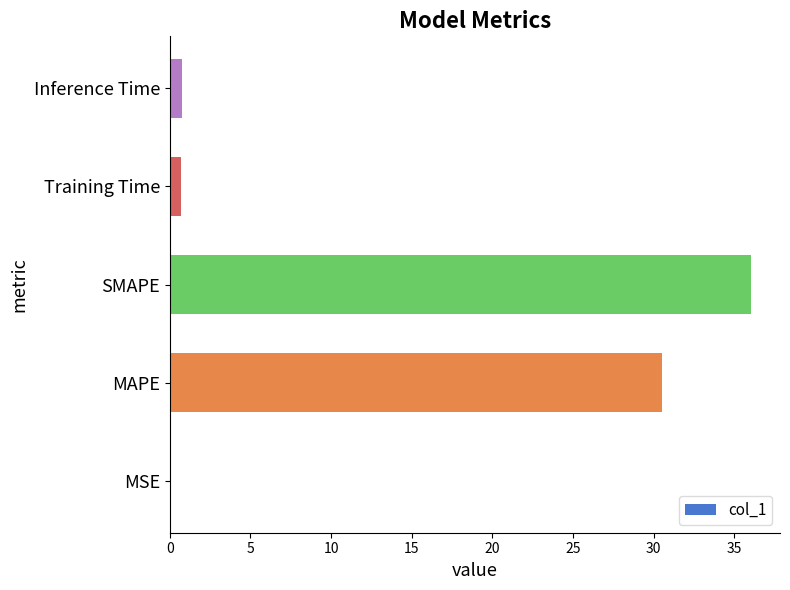

What is the ratio of the value at MAPE to the value at SMAPE?

0.8